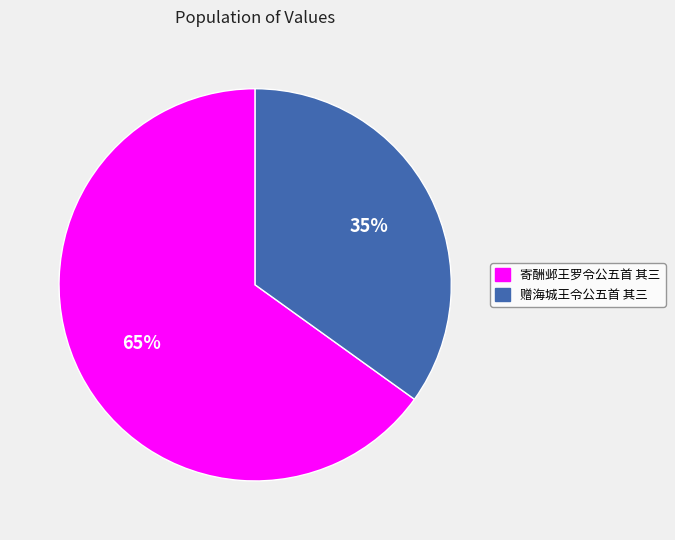

What is the majority slice?

寄酬邺王罗令公五首 其三